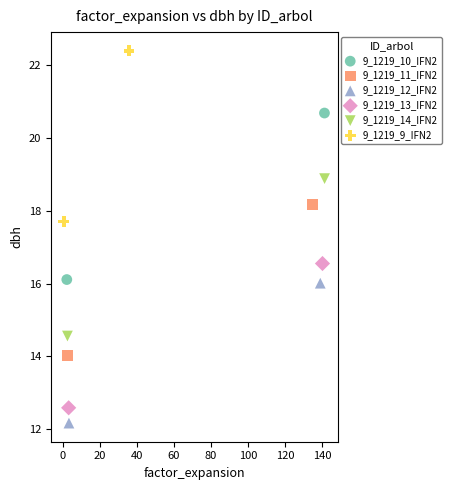

Which series has the largest Y range (max minus min)?

9_1219_9_IFN2